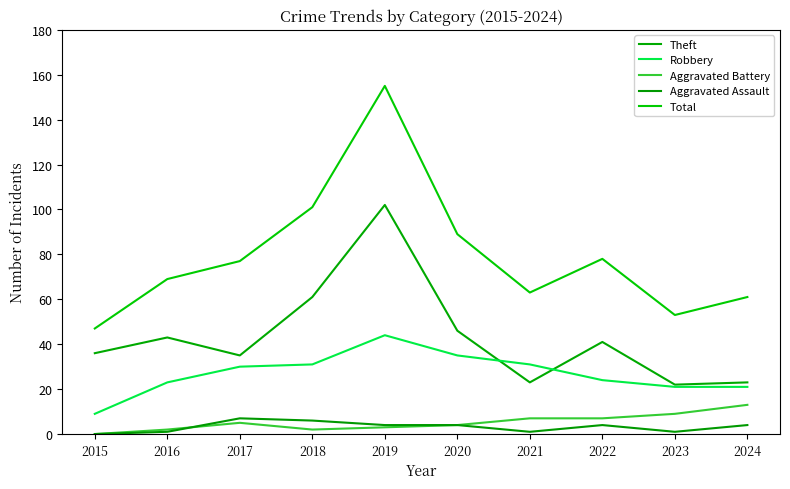

What is the difference between the maximum and minimum values in the Aggravated Battery series?

13